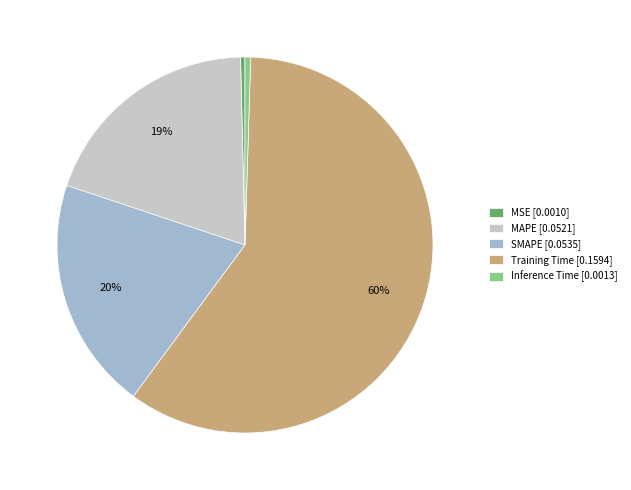

To the nearest percent, what is the average slice percentage?

20%